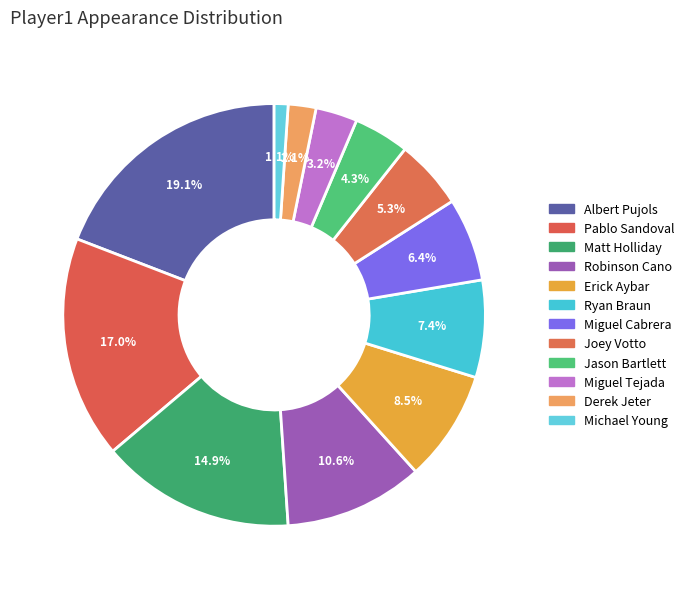

To the nearest percent, what is the average slice percentage?

8%